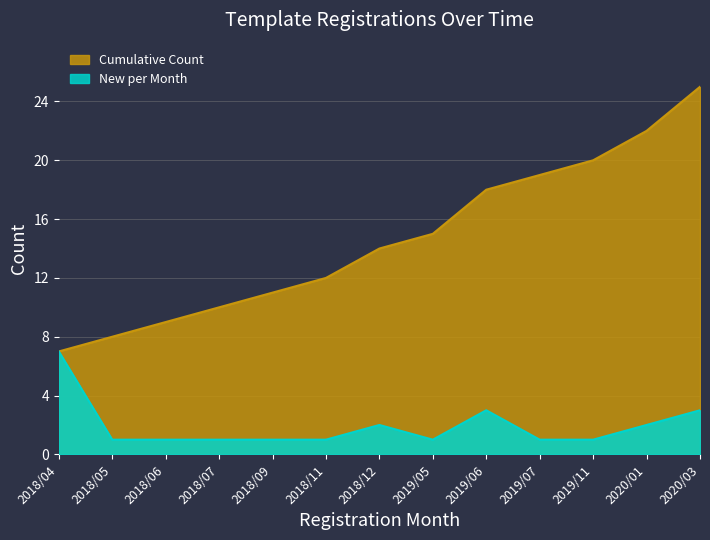

What is the difference between the maximum and second lowest values in the New per Month series?

6